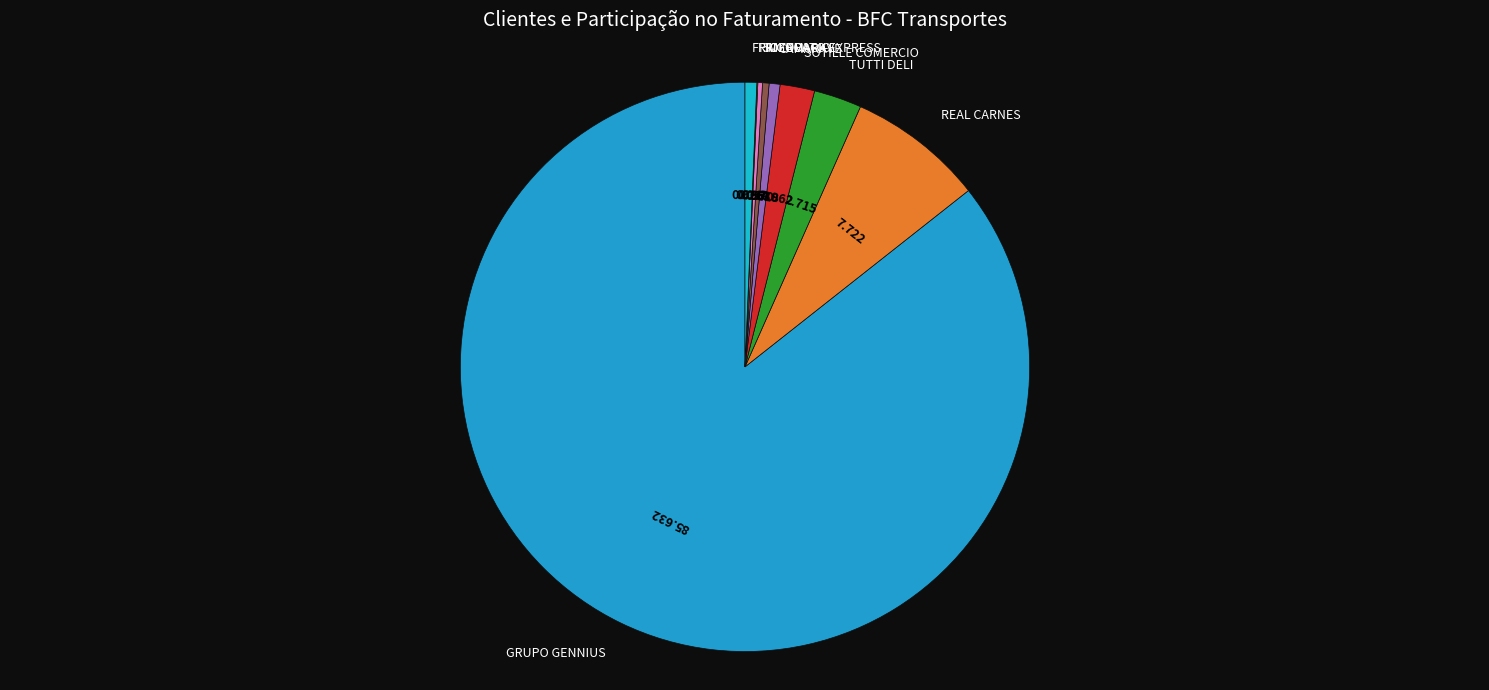

Is the sum of TUTTI DELI and REAL CARNES greater than half?

No